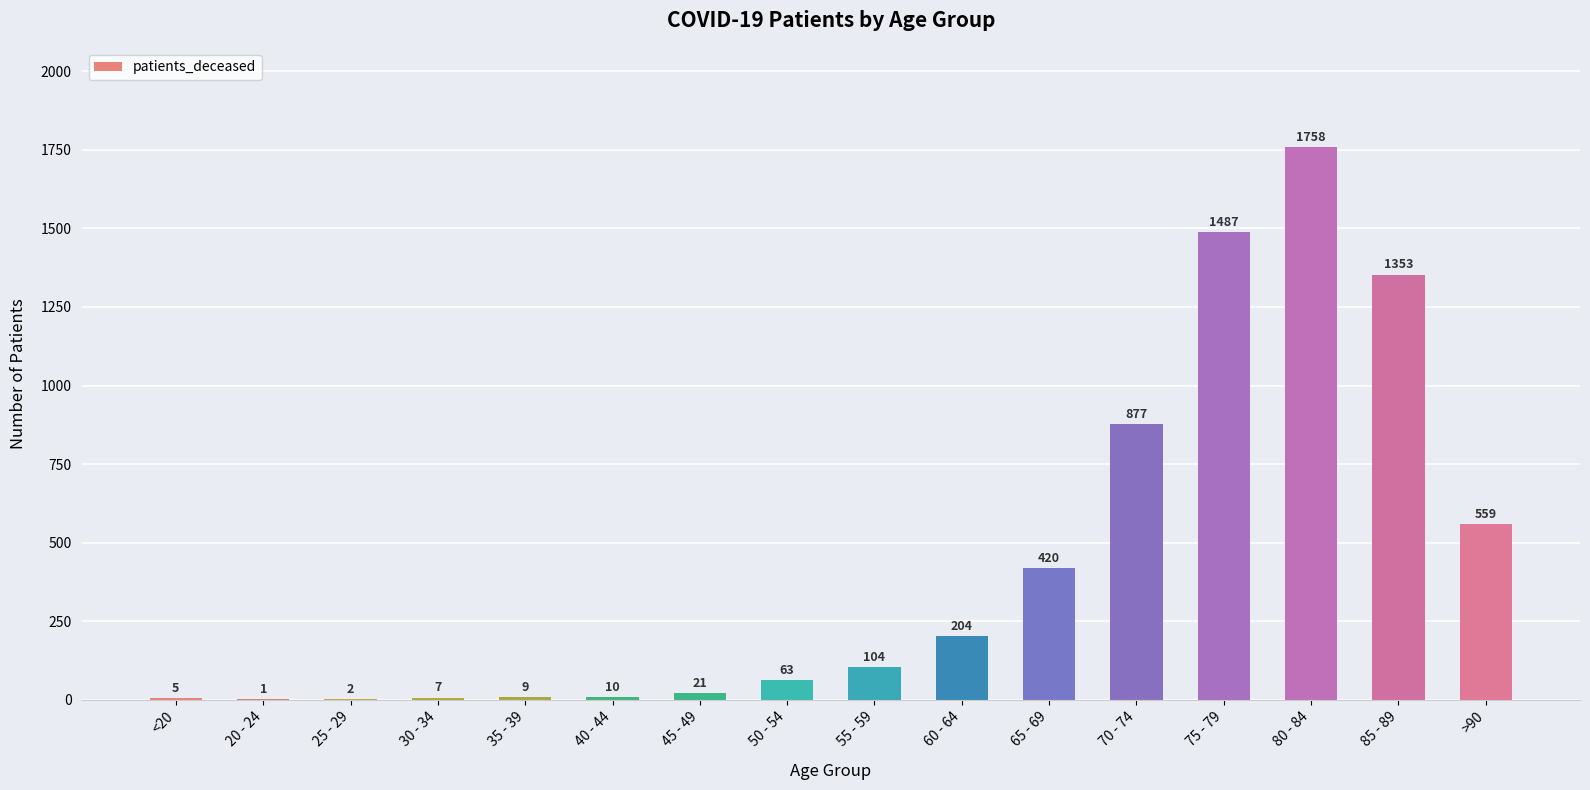

How many series are shown in this chart?

1